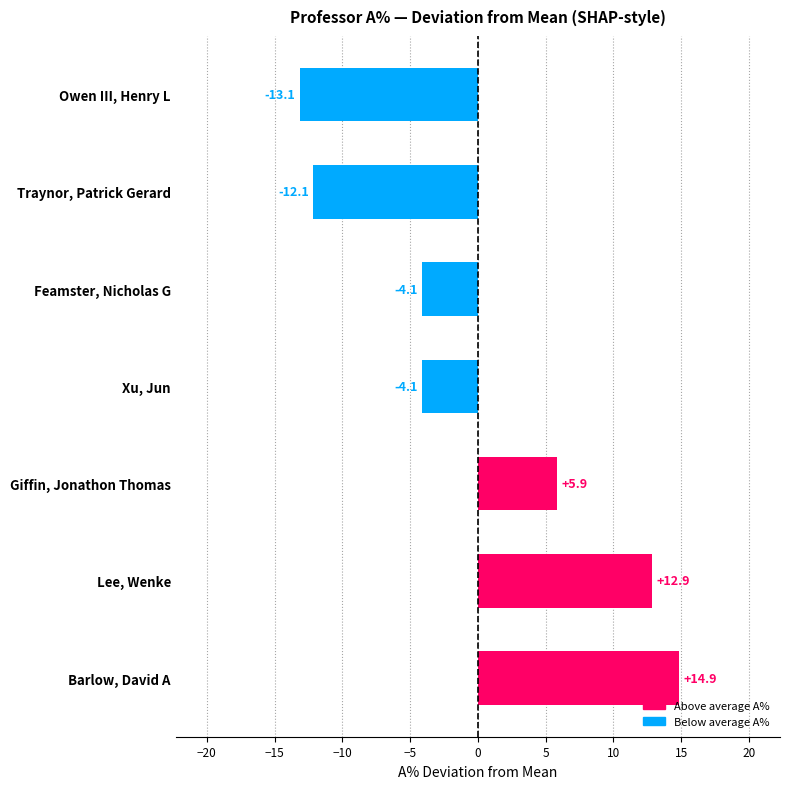

Read the value at Giffin, Jonathon Thomas.

5.9